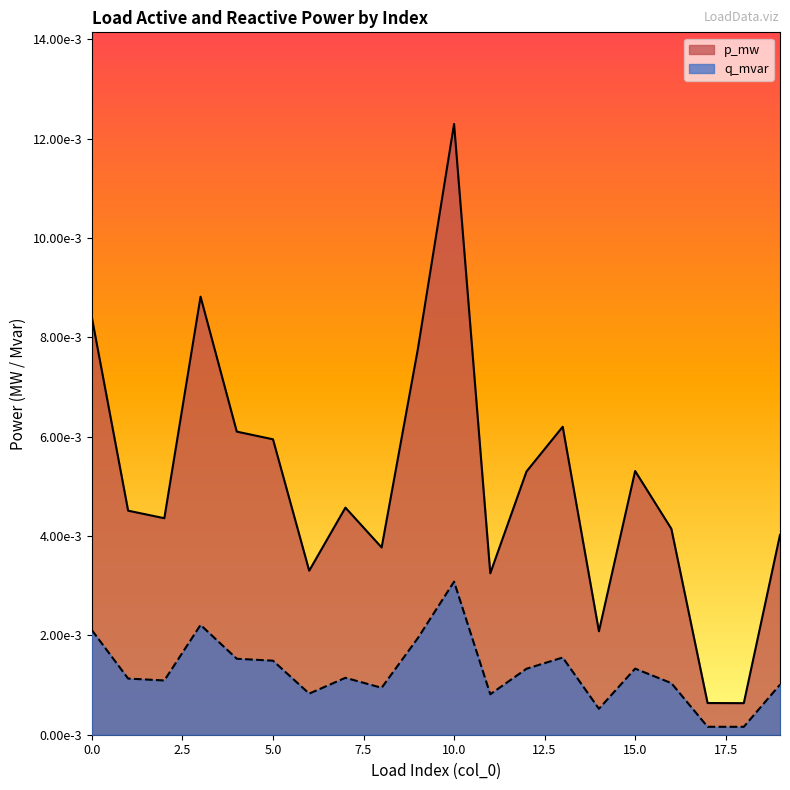

Which series has the widest spread of values?

p_mw